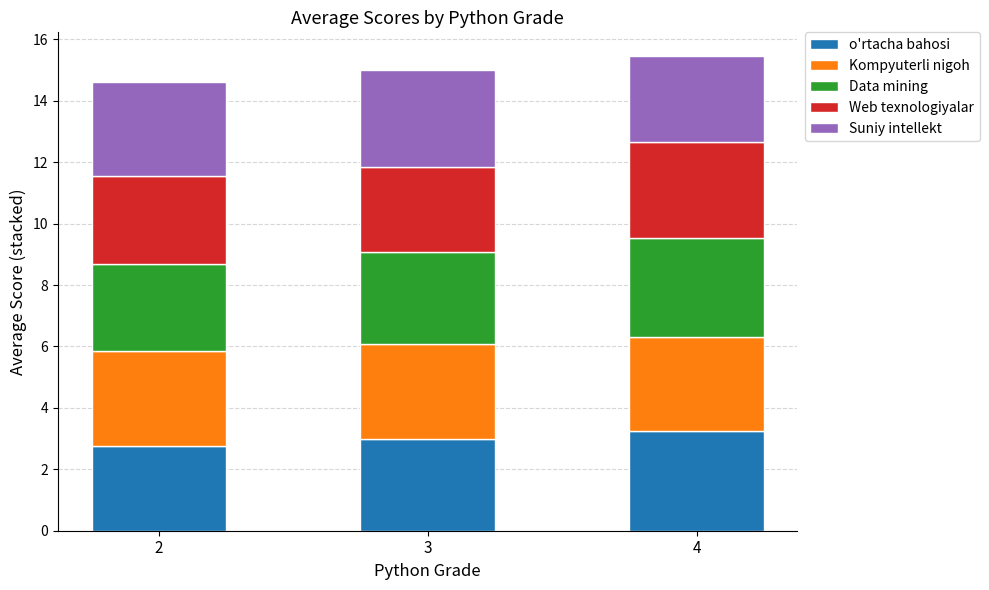

What is the total value across all series at 2?

14.6